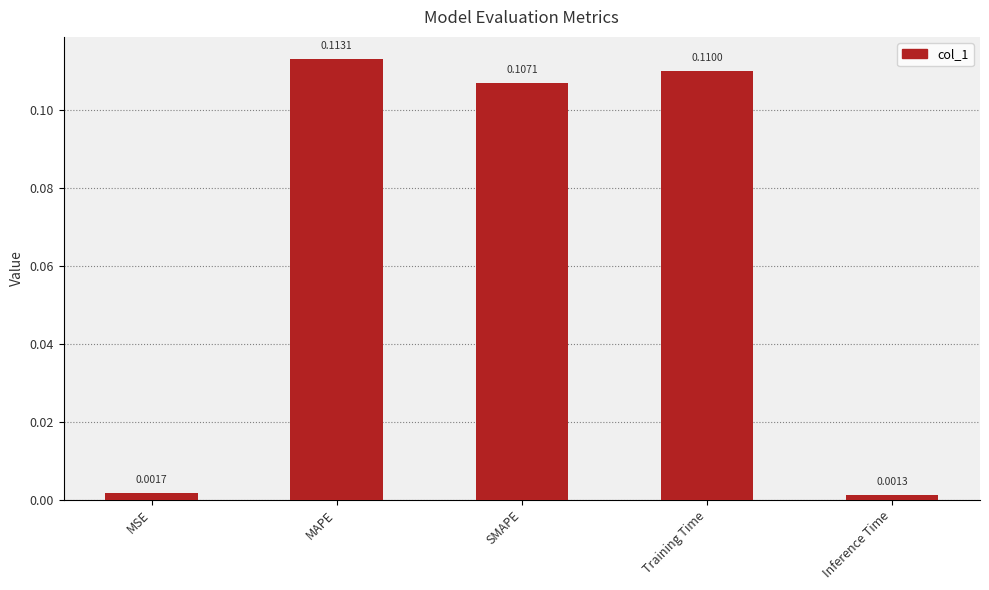

How many distinct data groups are displayed?

1